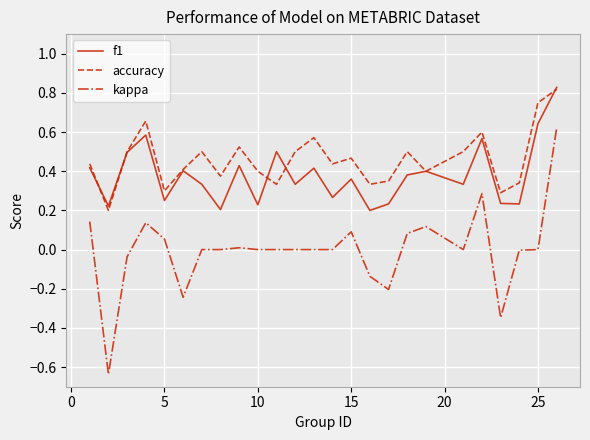

True or false: kappa and accuracy intersect in this chart.

False